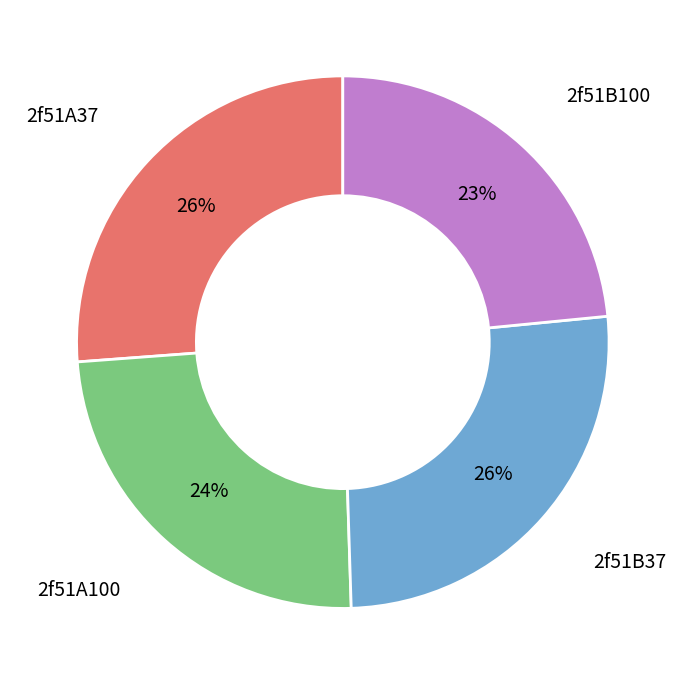

How many slices are in this pie chart?

4